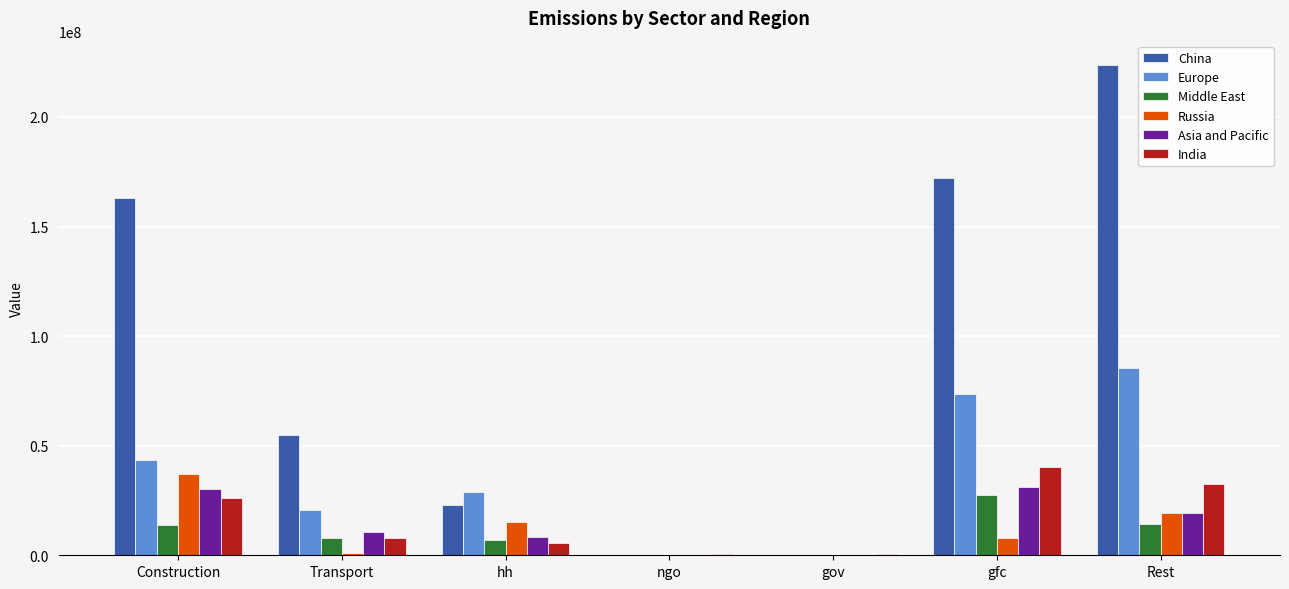

What are all the series names shown in the legend?

China, Europe, Middle East, Russia, Asia and Pacific, India